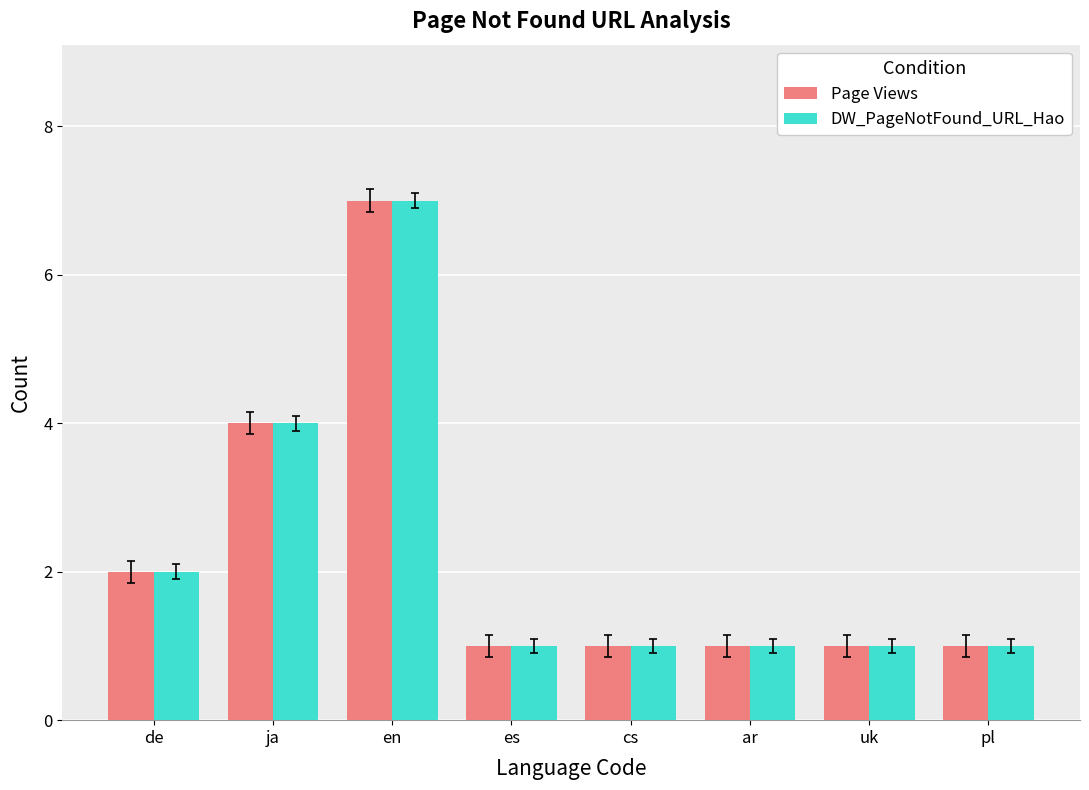

Where is Page Views nearest to the value 4?

ja